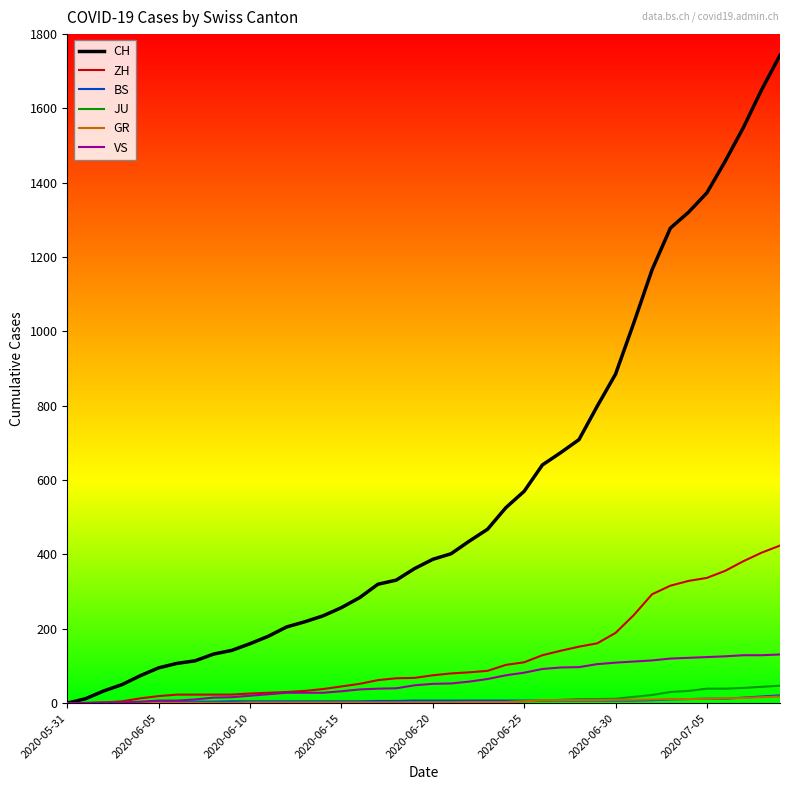

What is the maximum value for GR?

18